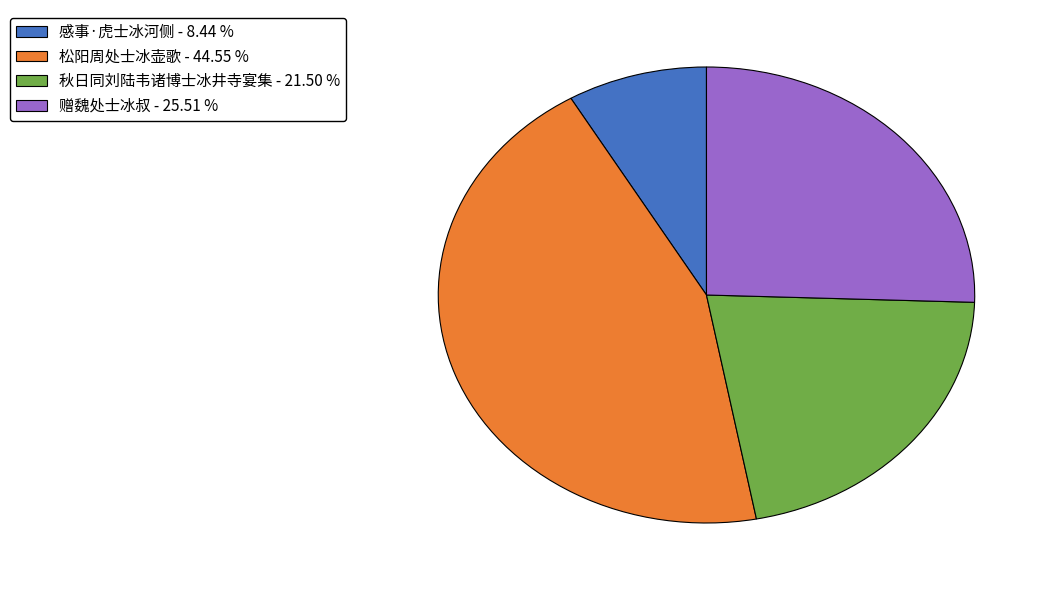

What is the smallest slice in the pie chart?

感事·虎士冰河侧